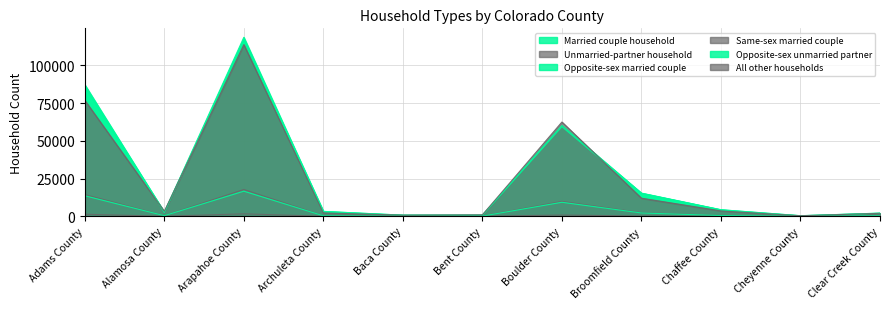

Reading left to right, what are all the values shown in this chart?

Married couple household: Adams County=87256	Alamosa County=2679	Arapahoe County=118662	Archuleta County=3236	Baca County=739	Bent County=749	Boulder County=60218	Broomfield County=15362	Chaffee County=4334	Cheyenne County=371	Clear Creek County=2091
Unmarried-partner household: Adams County=14407	Alamosa County=415	Arapahoe County=17754	Archuleta County=332	Baca County=79	Bent County=115	Boulder County=9854	Broomfield County=2336	Chaffee County=529	Cheyenne County=40	Clear Creek County=345
Opposite-sex married couple: Adams County=85911	Alamosa County=2655	Arapahoe County=117044	Archuleta County=3213	Baca County=735	Bent County=739	Boulder County=59383	Broomfield County=15206	Chaffee County=4301	Cheyenne County=367	Clear Creek County=2054
Same-sex married couple: Adams County=1345	Alamosa County=24	Arapahoe County=1618	Archuleta County=23	Baca County=4	Bent County=10	Boulder County=835	Broomfield County=156	Chaffee County=33	Cheyenne County=4	Clear Creek County=37
Opposite-sex unmarried partner: Adams County=13584	Alamosa County=392	Arapahoe County=16624	Archuleta County=322	Baca County=75	Bent County=111	Boulder County=9277	Broomfield County=2181	Chaffee County=497	Cheyenne County=36	Clear Creek County=332
All other households: Adams County=76862	Alamosa County=3283	Arapahoe County=113790	Archuleta County=2224	Baca County=757	Bent County=941	Boulder County=62479	Broomfield County=11984	Chaffee County=3548	Cheyenne County=334	Clear Creek County=1955